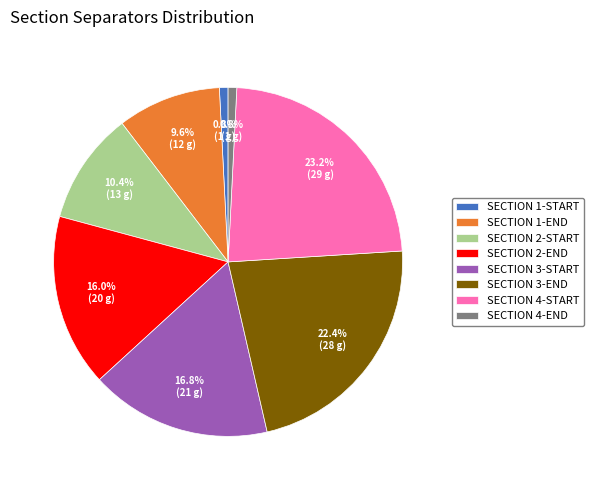

Approximately how many times larger is the value at SECTION 3-END compared to SECTION 4-START?

1.0